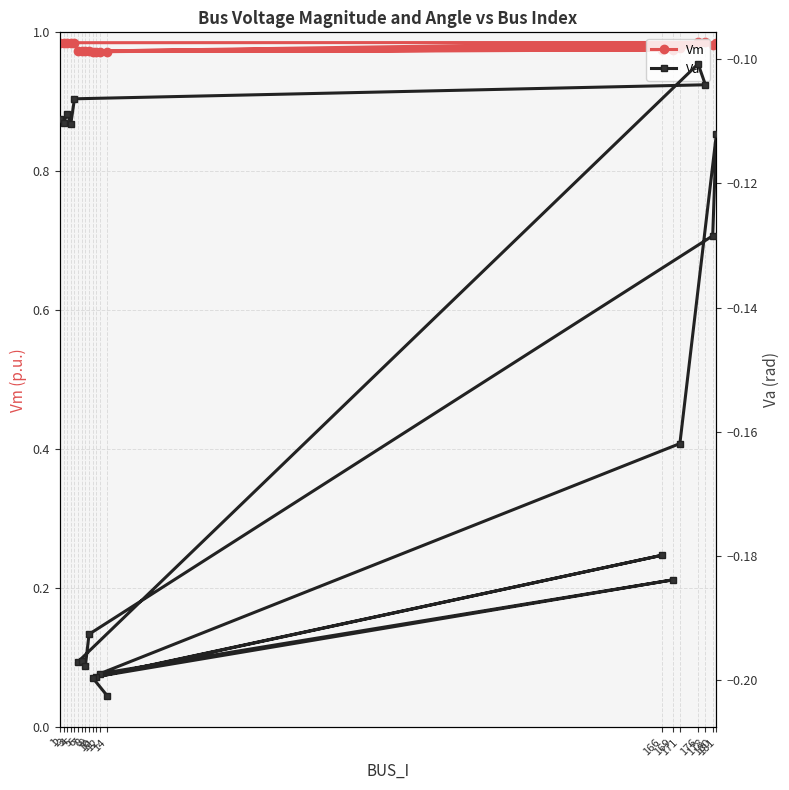

What is the total value across all series at 6?

0.8